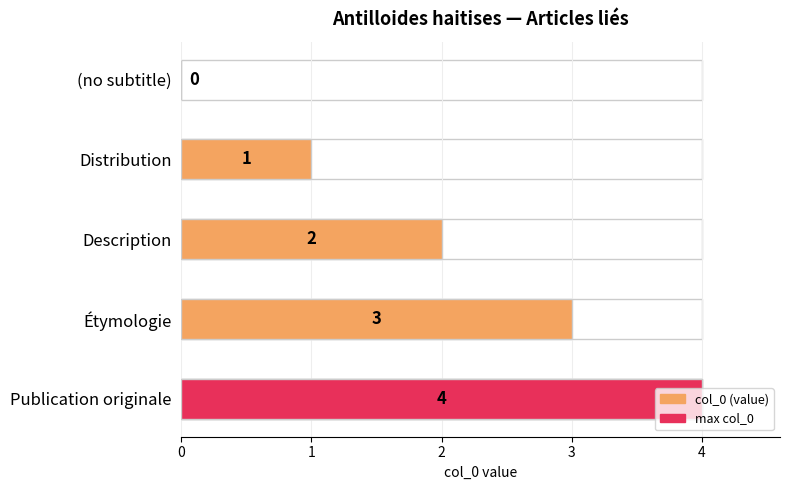

What is the sum of the values at (no subtitle) and Distribution?

1